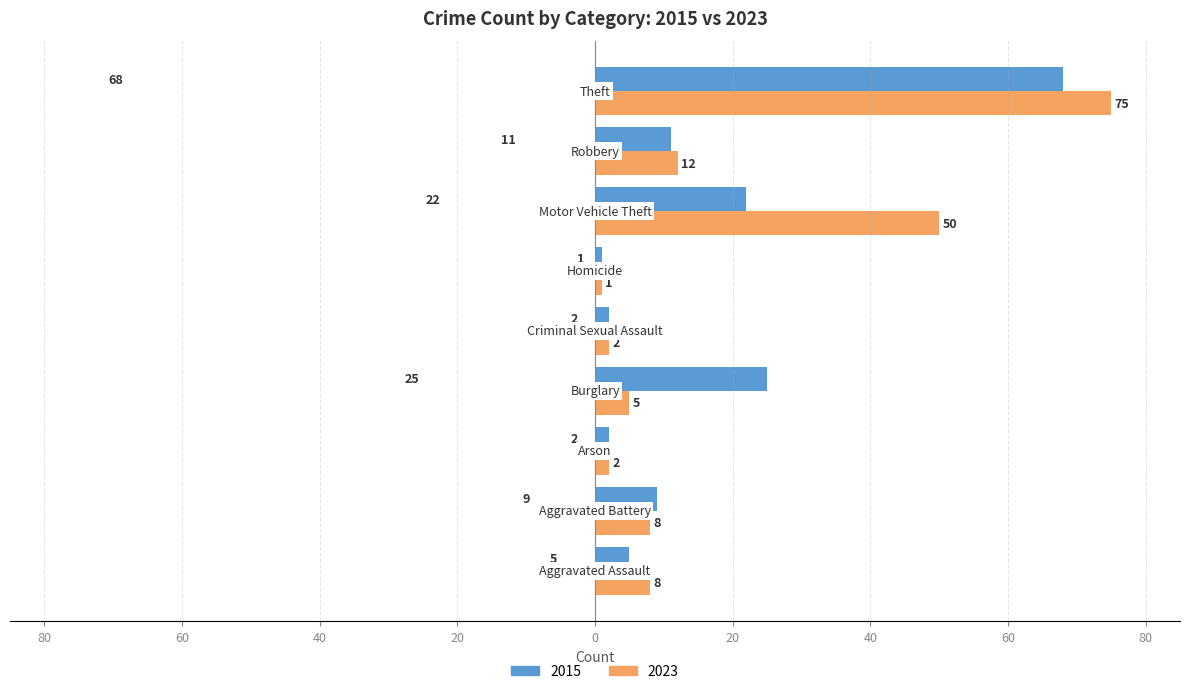

What are all the series names shown in the legend?

2015, 2023